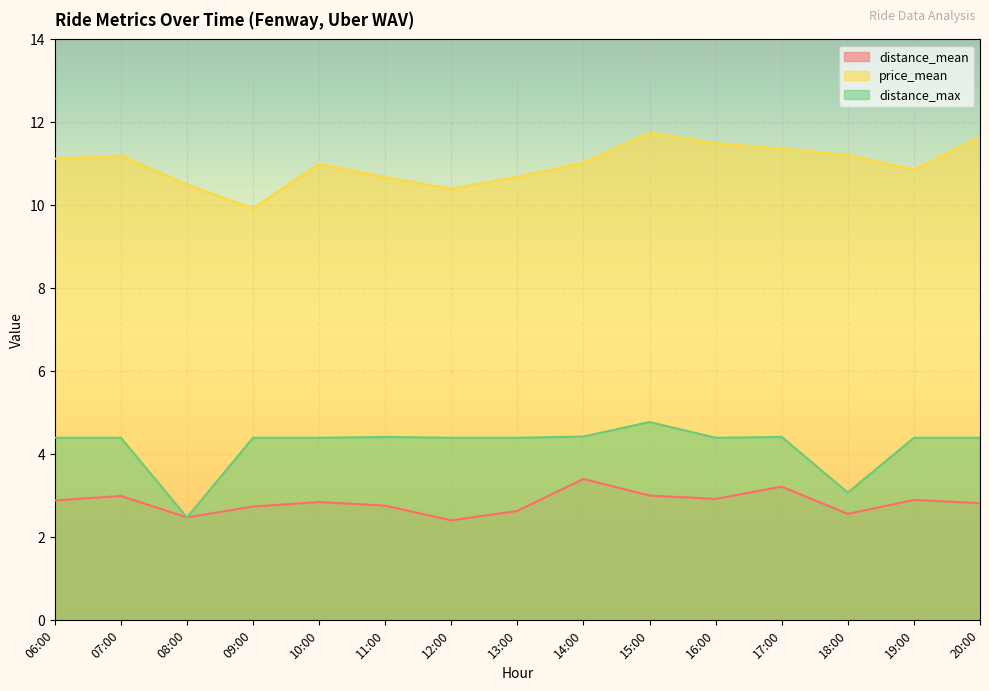

Which series changed the most between 07:00 and 17:00?

distance_mean